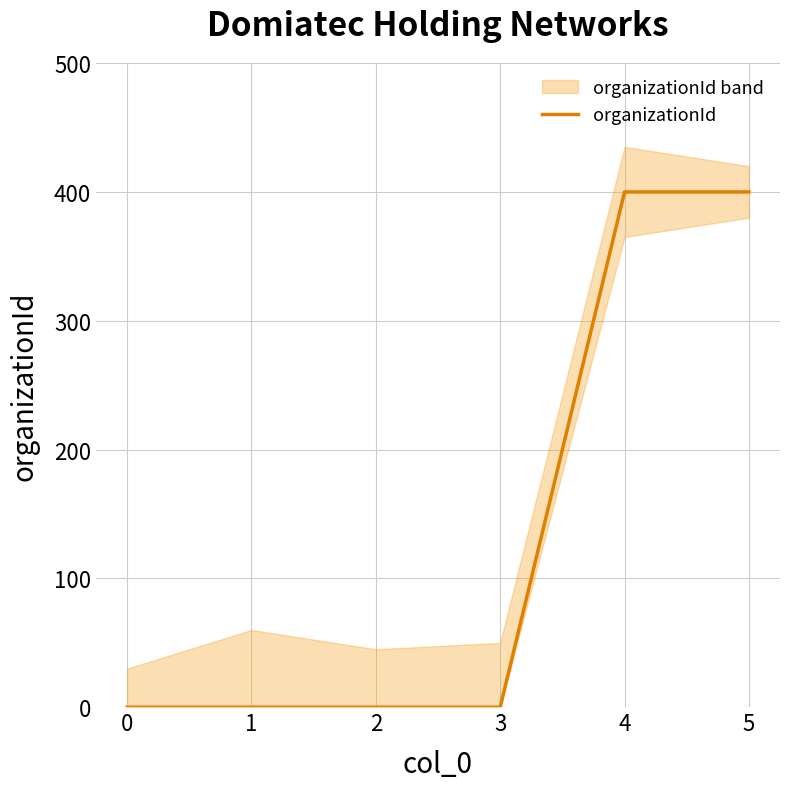

Read the value at 5.

400.0